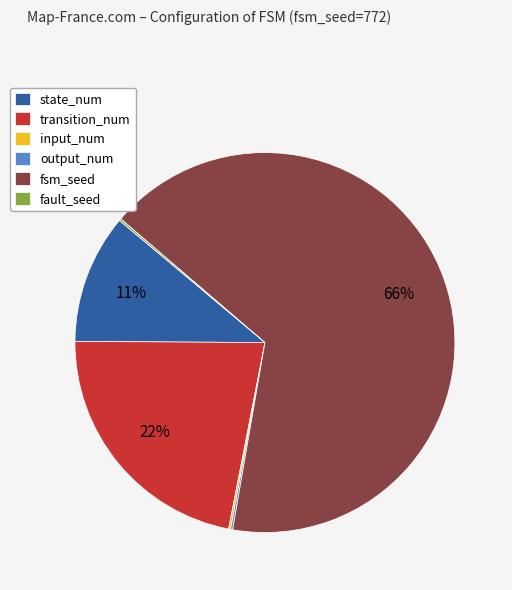

Which category has the biggest portion of the pie?

fsm_seed